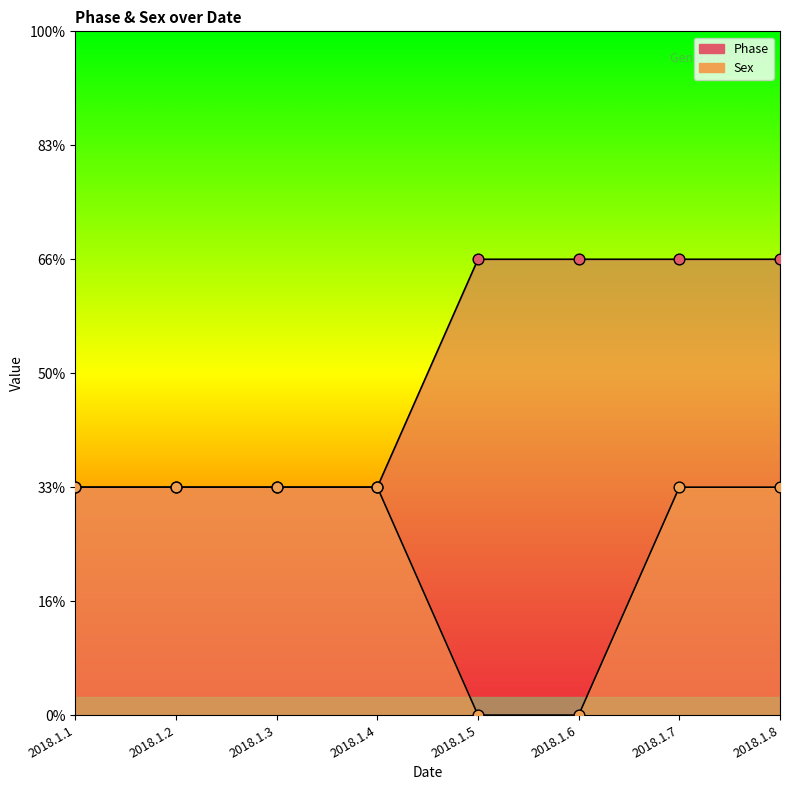

Is the value of Phase at 2018.1.6 greater than the value of Sex at 2018.1.2?

Yes